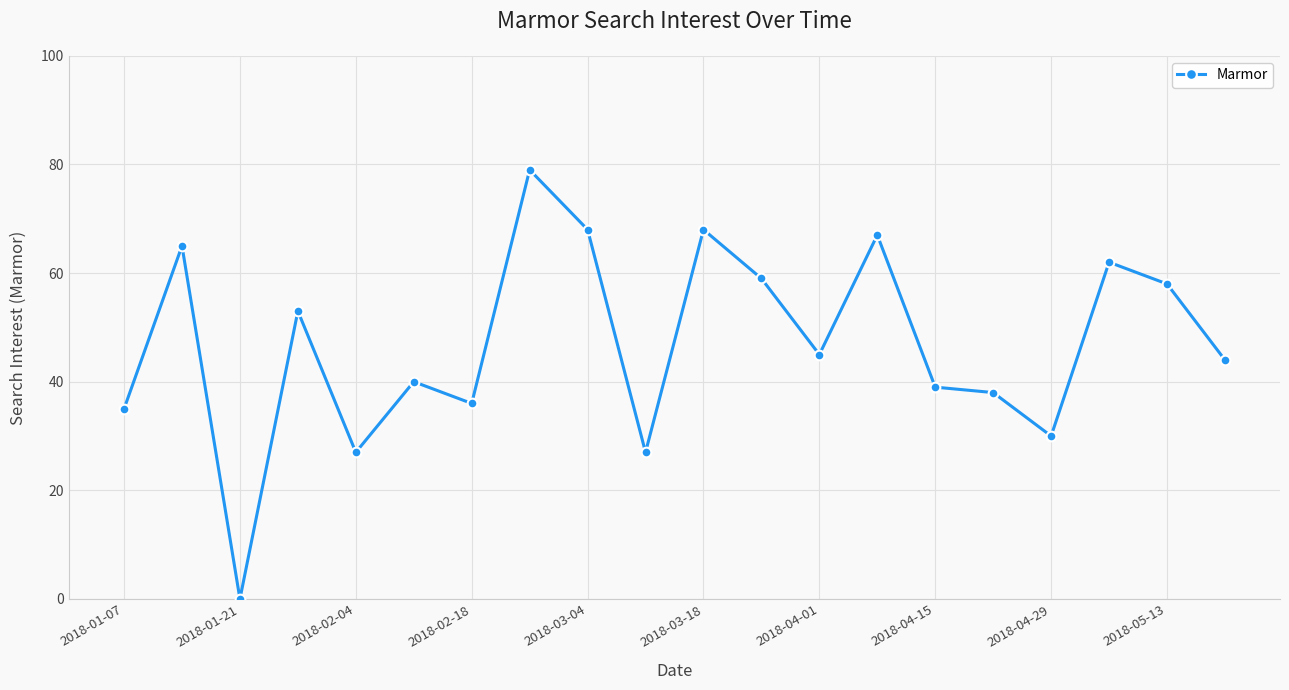

True or false: the data has more than 1 interior local peaks.

True